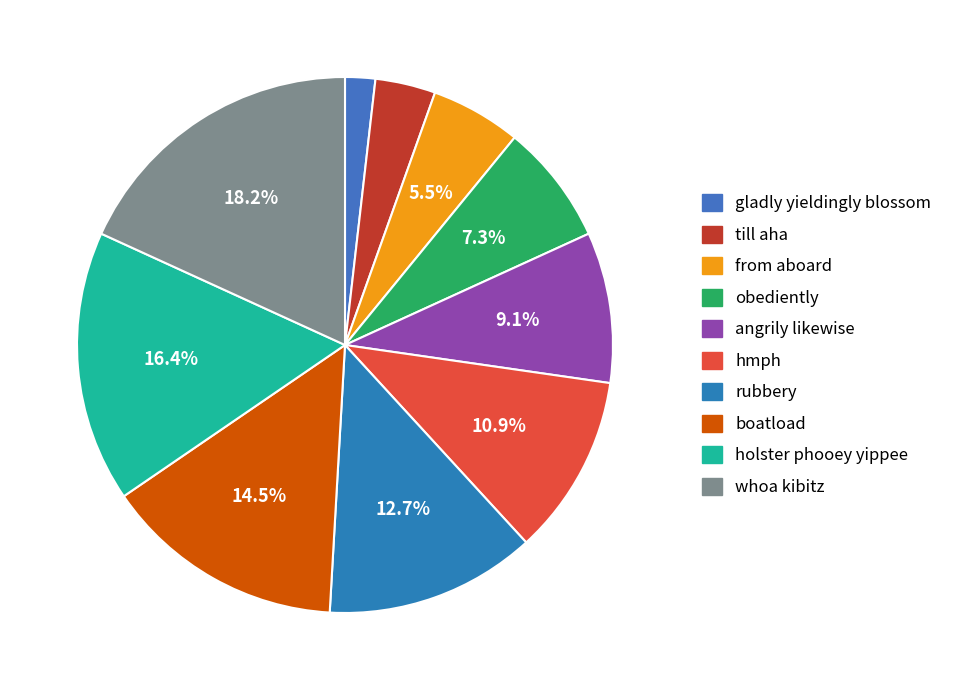

Does boatload represent more than half of the total?

No